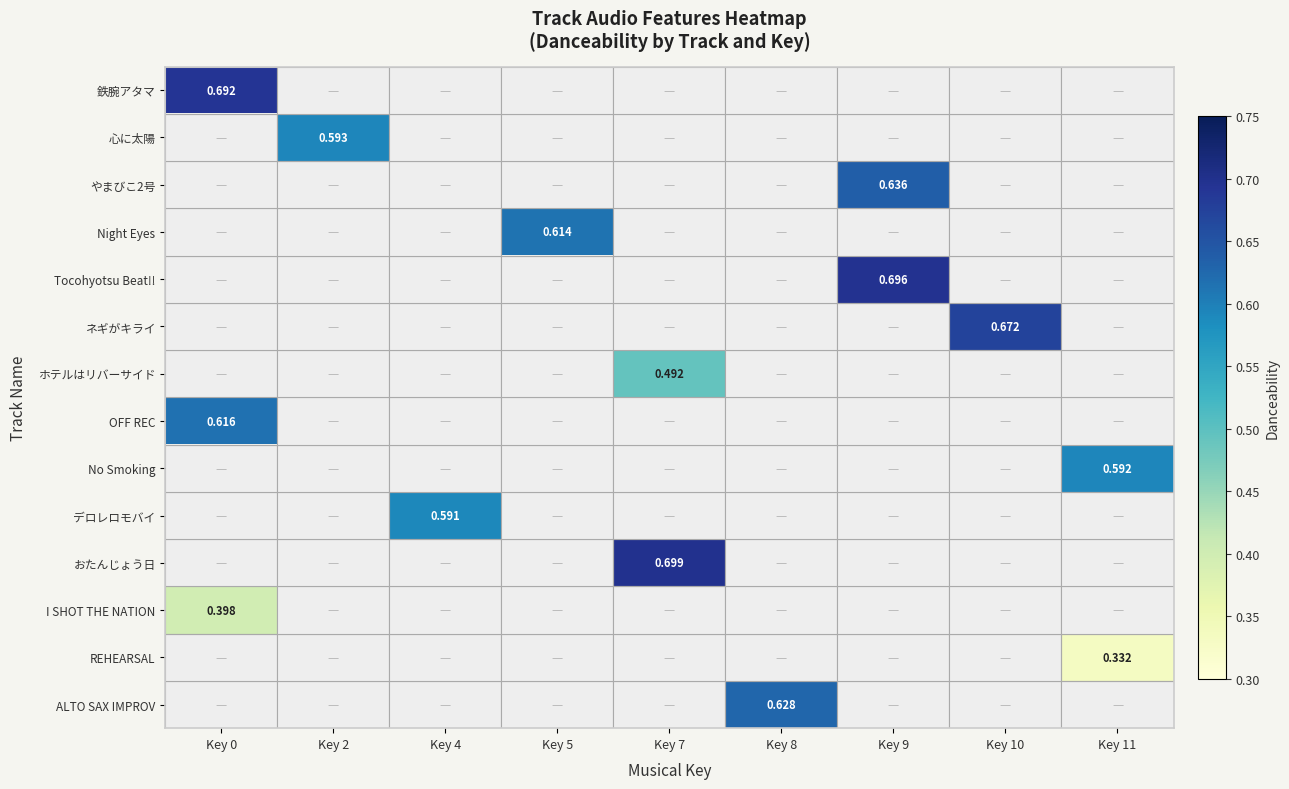

What is the greatest value displayed?

0.7